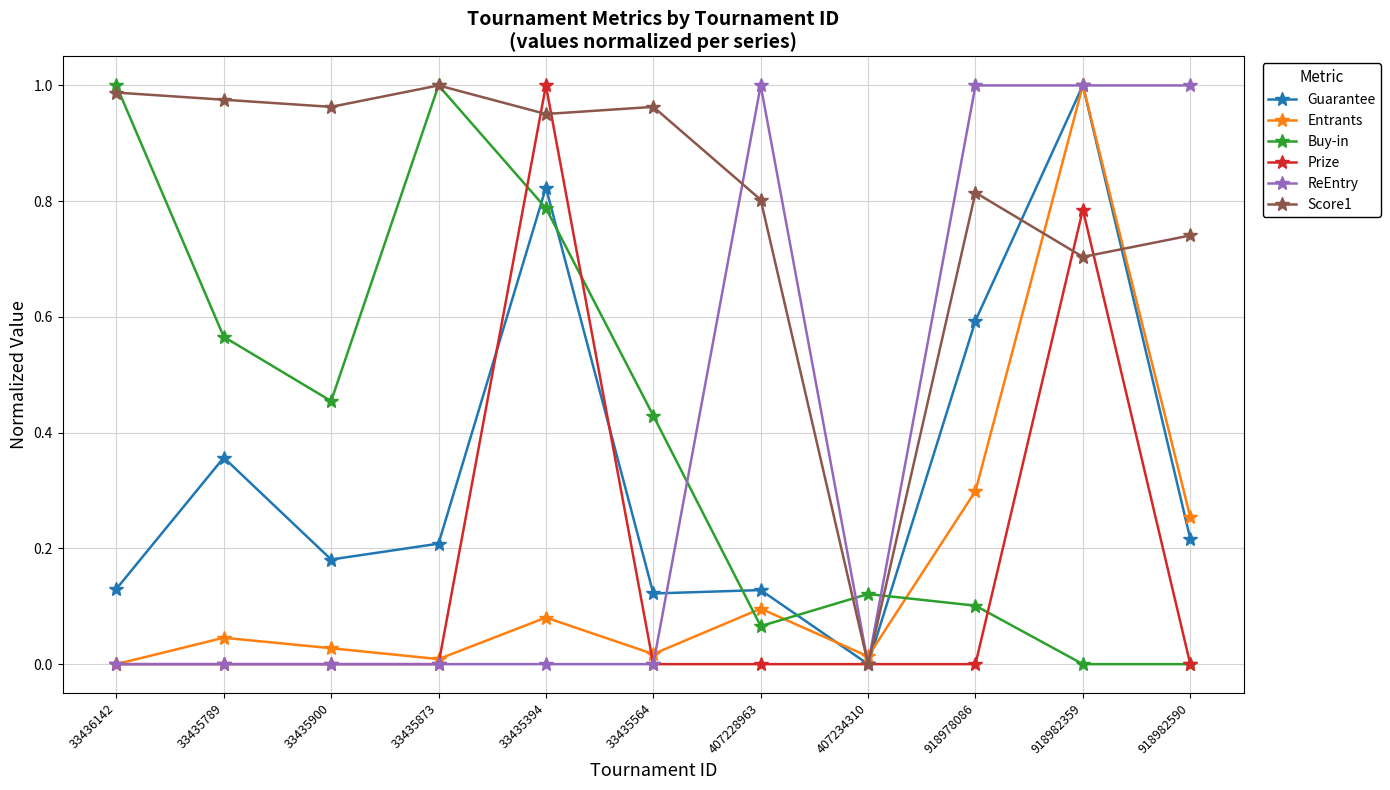

Which series has the largest total across all categories?

Score1